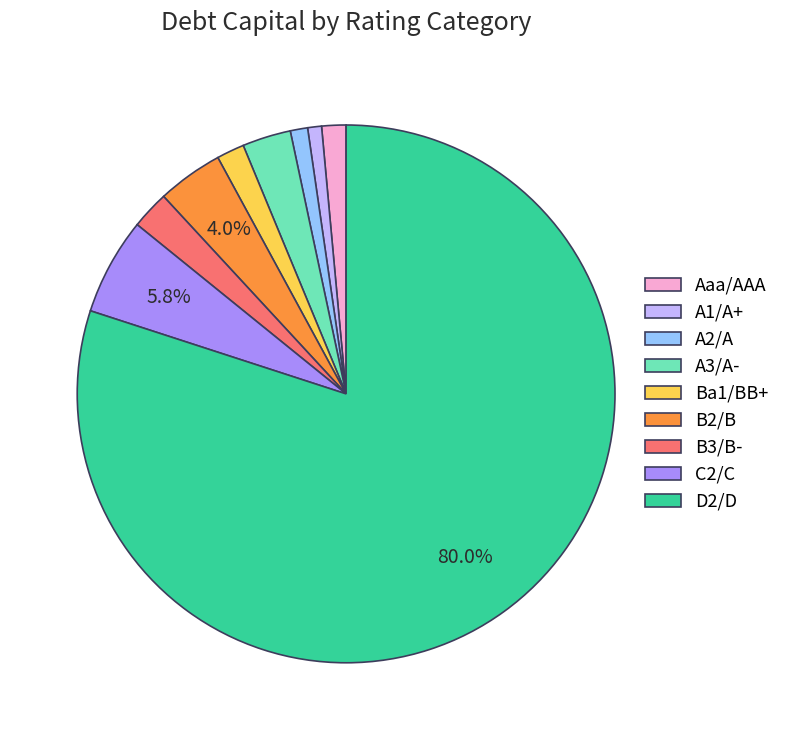

Do B3/B- and D2/D together represent more than half of the pie?

Yes